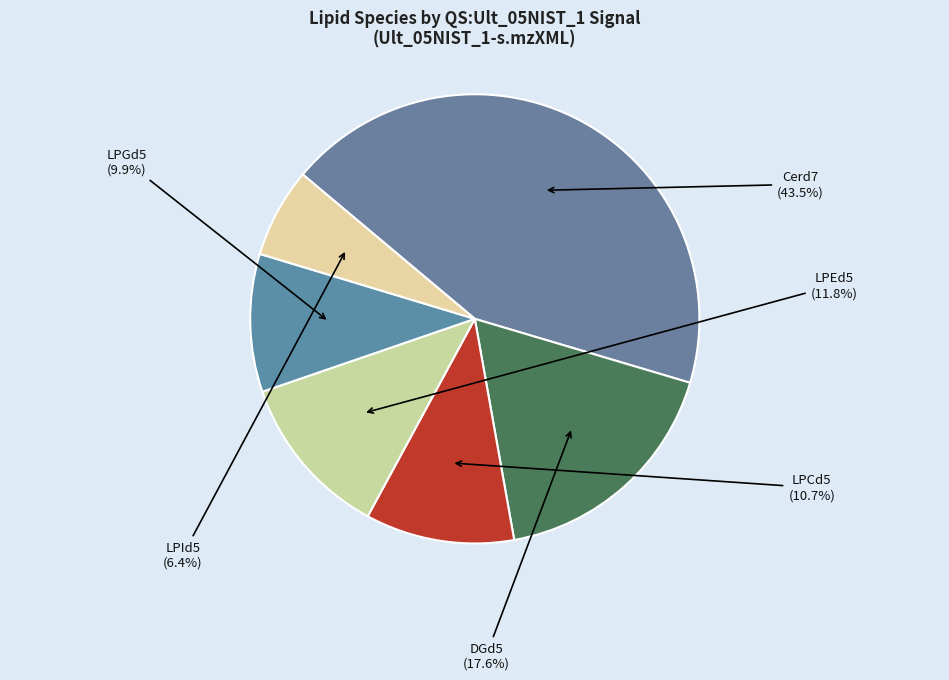

Rank the categories by value from highest to lowest.

Cerd7, DGd5, LPEd5, LPCd5, LPGd5, LPId5